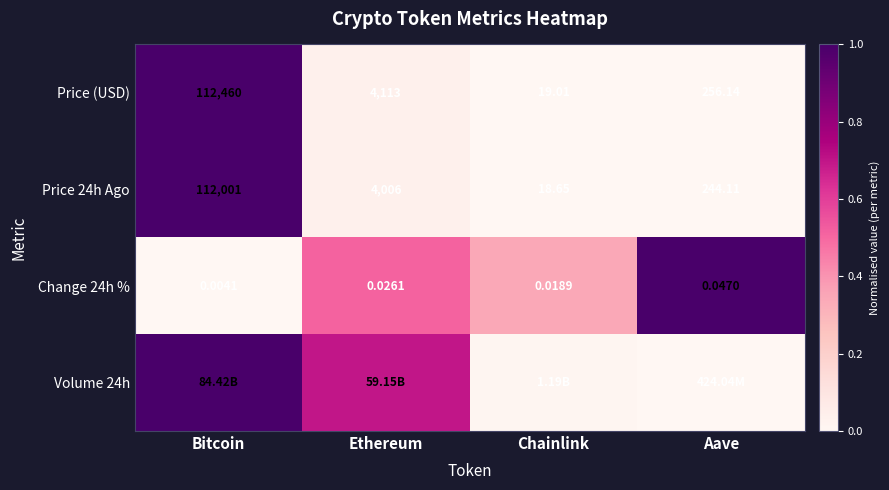

Where does the Price (USD) series first go above 4113?

Bitcoin